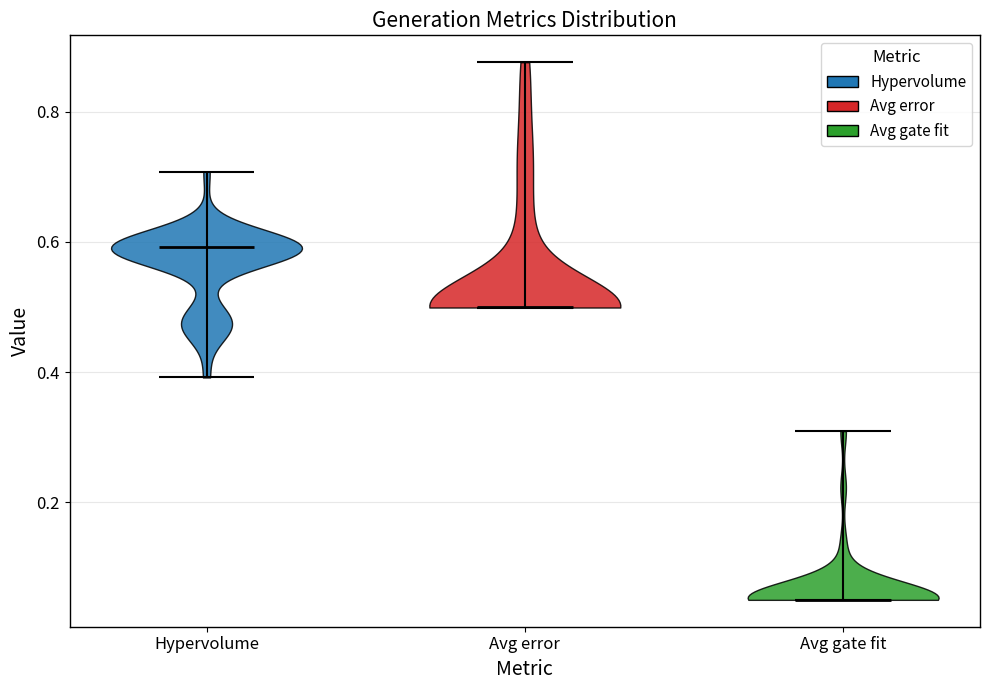

Reading left to right, read every violin against the y-axis: where its median line is, and the lowest and highest points it reaches. The values are not printed on the chart, so give them approximately, as read against the axis.

Hypervolume: median line 0.60, lowest point 0.40, highest point 0.70
Avg error: median line 0.50, lowest point 0.50, highest point 0.88
Avg gate fit: median line 0.06, lowest point 0.06, highest point 0.30